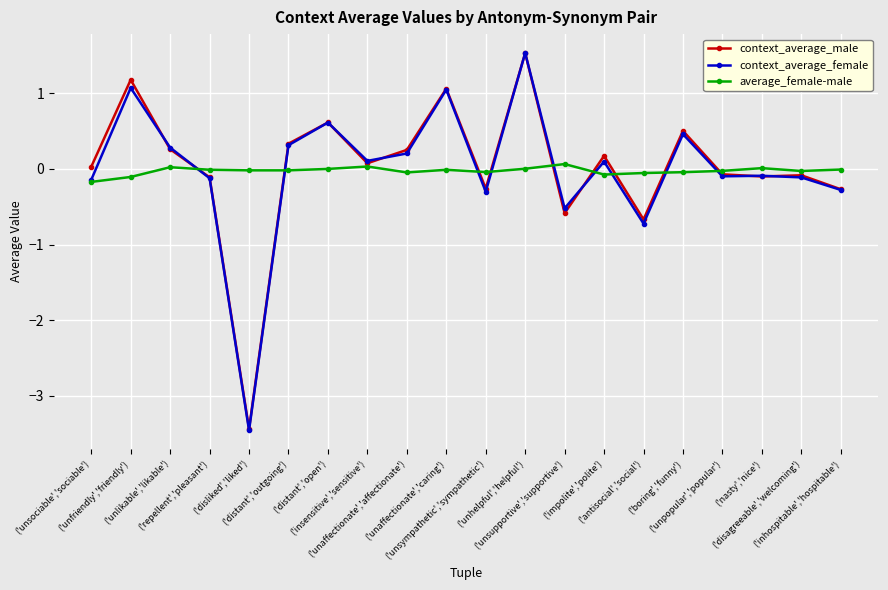

At which category is the sum across all series the highest?

('unhelpful','helpful')